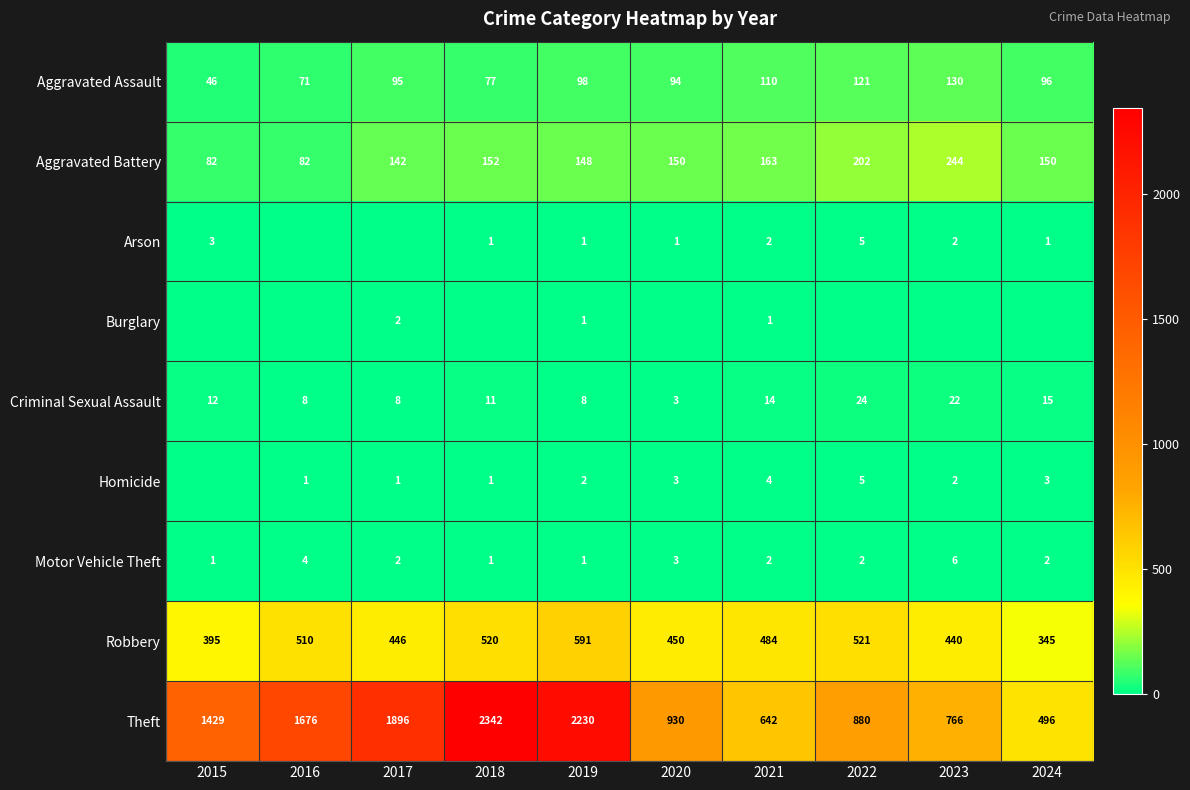

What is the difference between the highest and lowest values at 2017?

1896